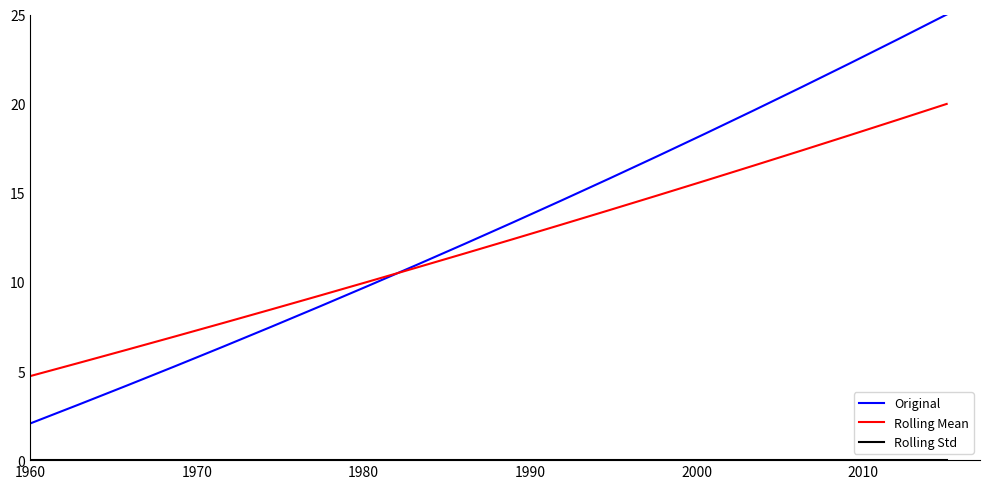

What is the greatest value displayed?

25.0